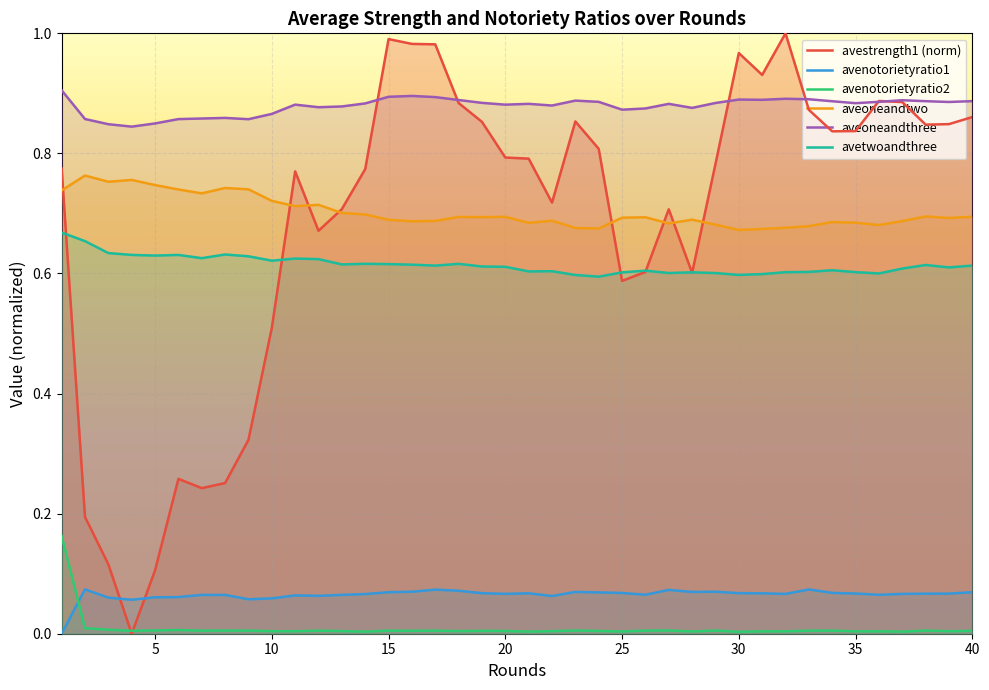

At which category does avestrength1 reach its first local valley?

4